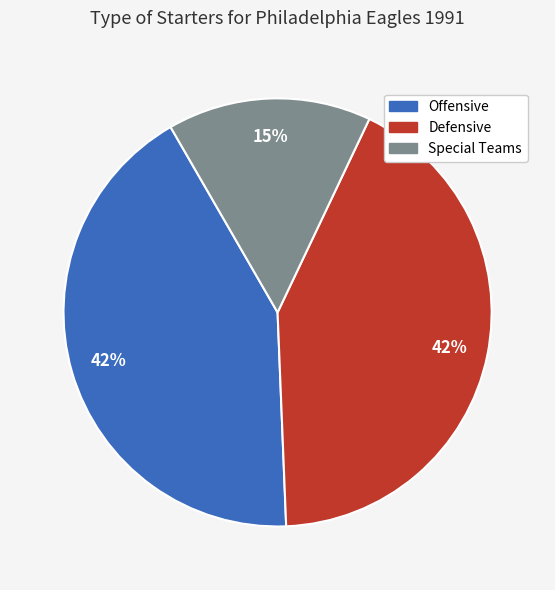

What percentage is the Special Teams slice, to the nearest percent?

15%